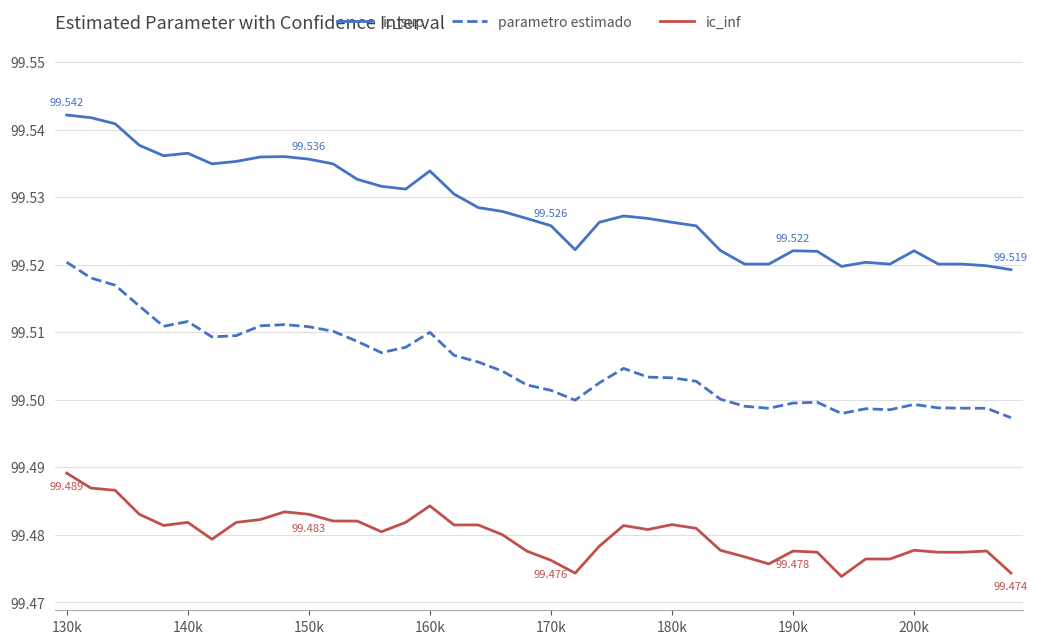

How many lines are shown in the chart?

3